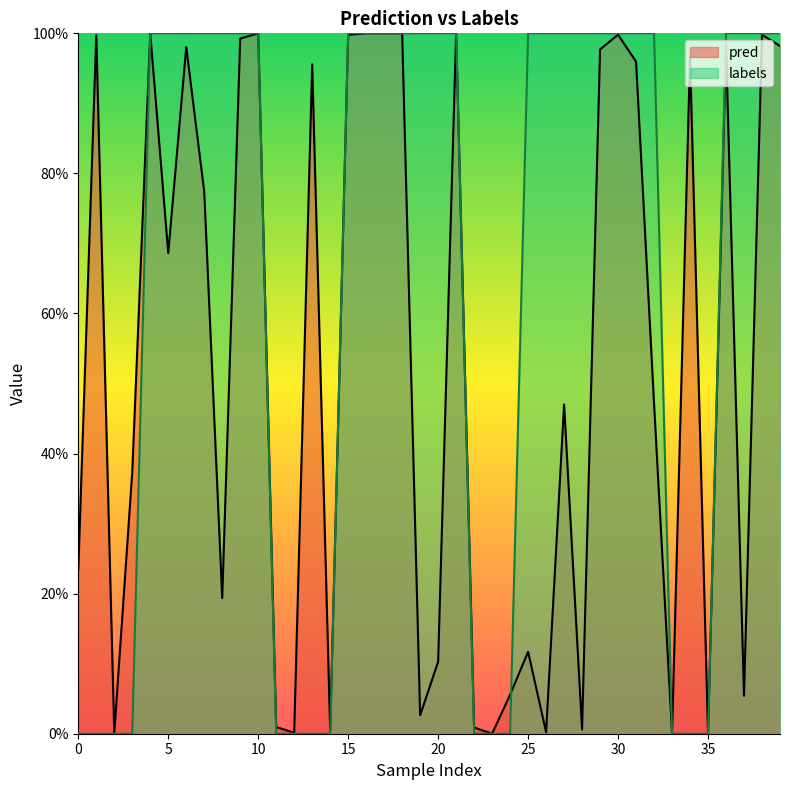

Which series has the largest range (max minus min)?

labels